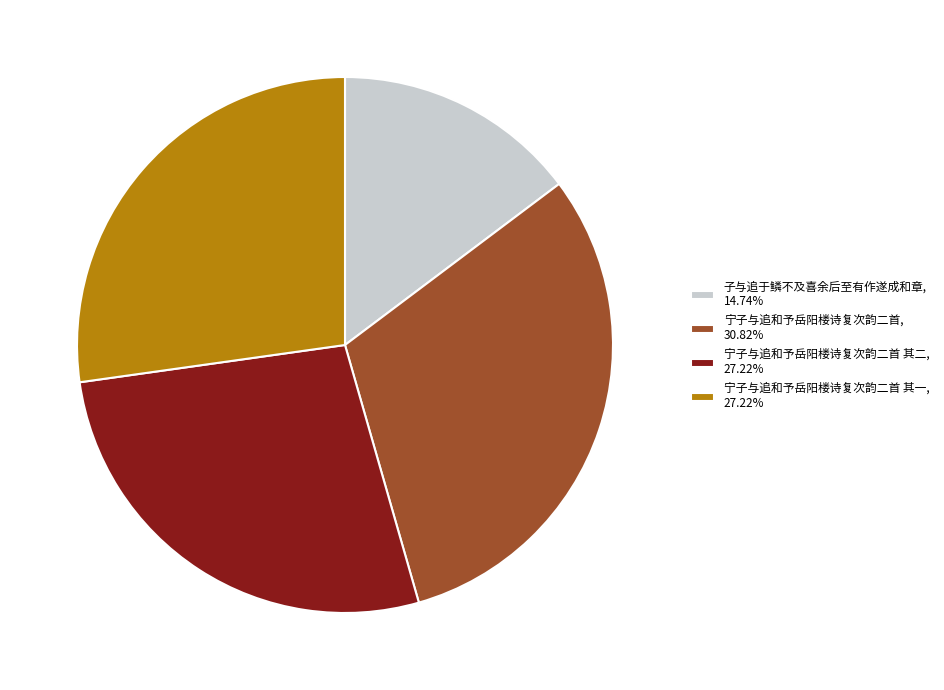

Combined, do 宁子与追和予岳阳楼诗复次韵二首, 30.82% and 宁子与追和予岳阳楼诗复次韵二首 其一, 27.22% account for over 50%?

Yes